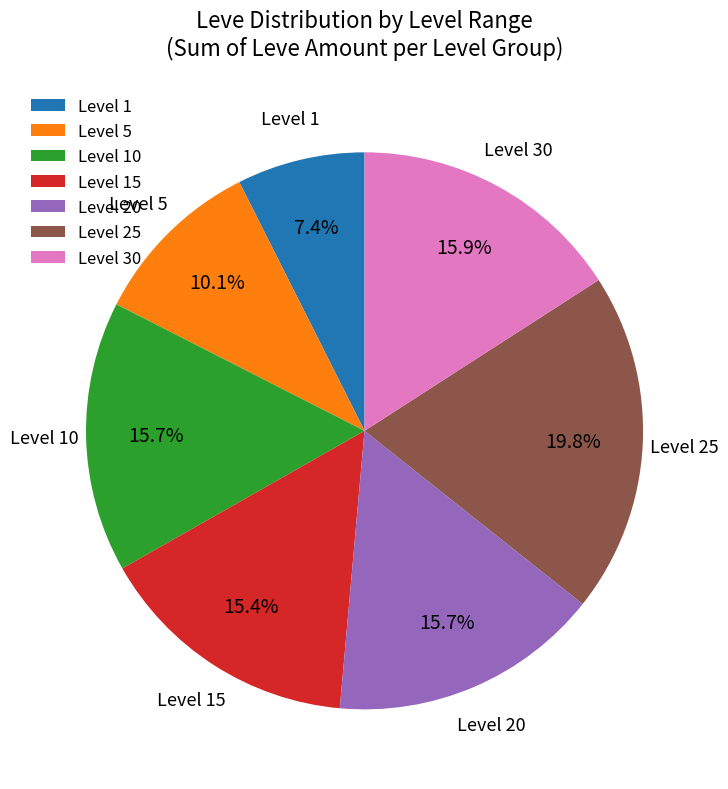

What percentage do Level 15 and Level 10 together represent?

31.1%